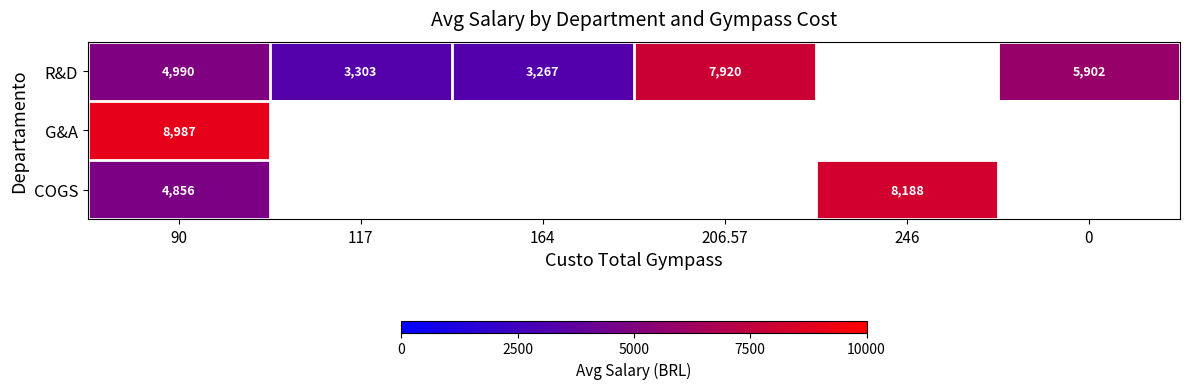

True or false: R&D has a value of 4990.0 at 90.

True